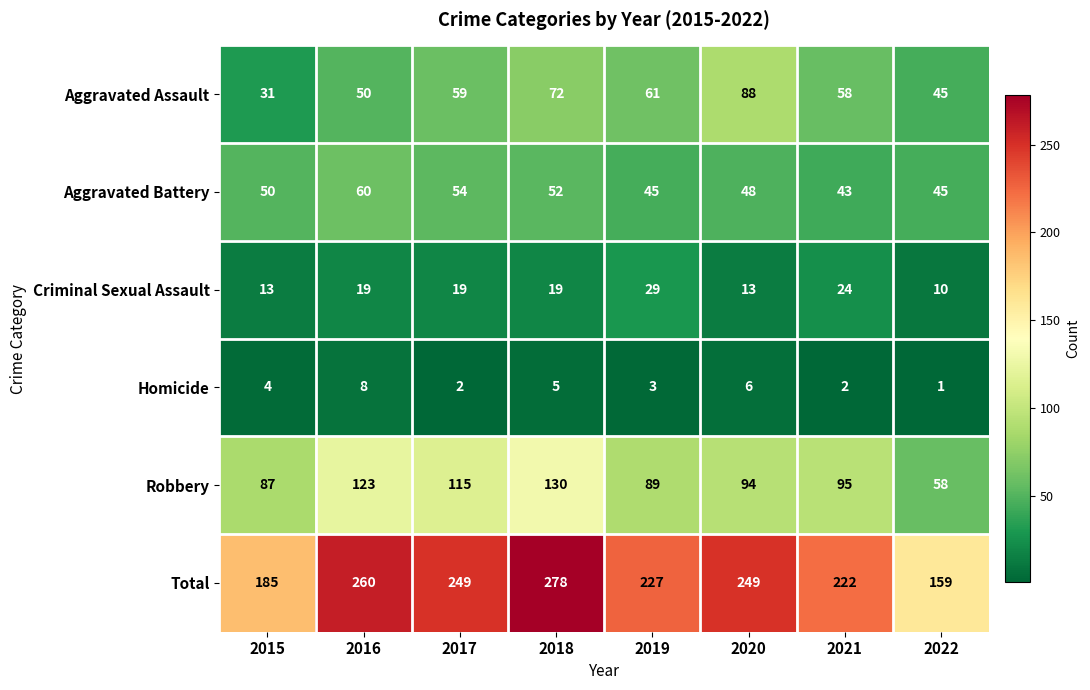

Between 2018 and 2019, which series saw the biggest shift?

Total